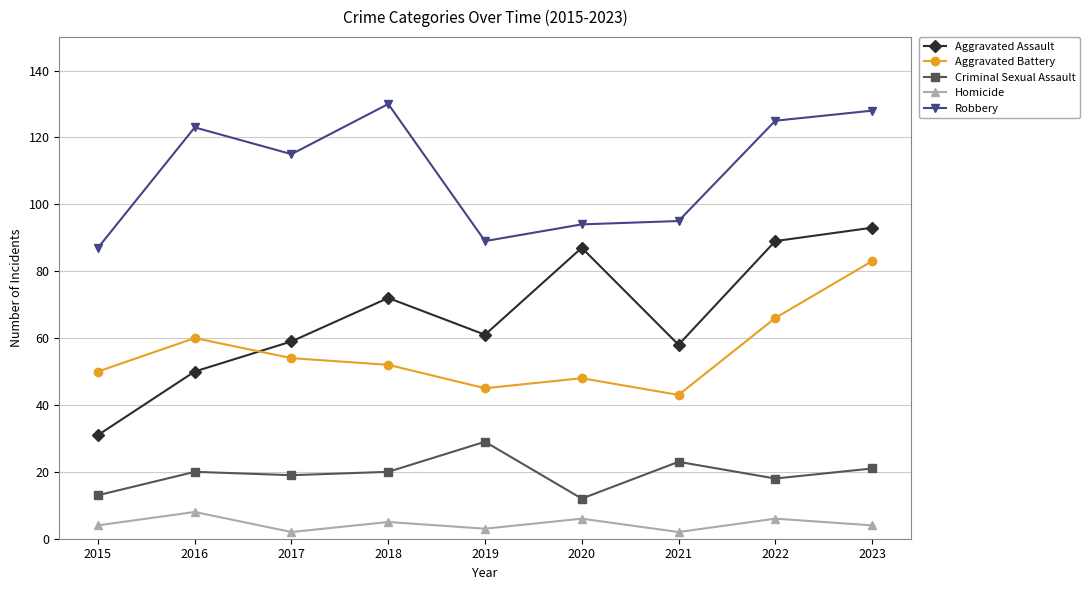

At which category is the sum across all series the highest?

2023